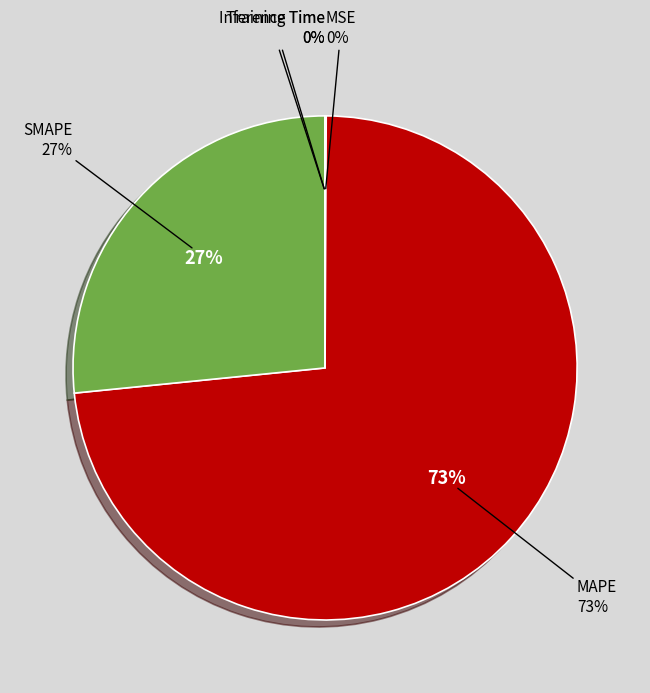

What percentage do Inference Time and SMAPE together represent?

26.6%